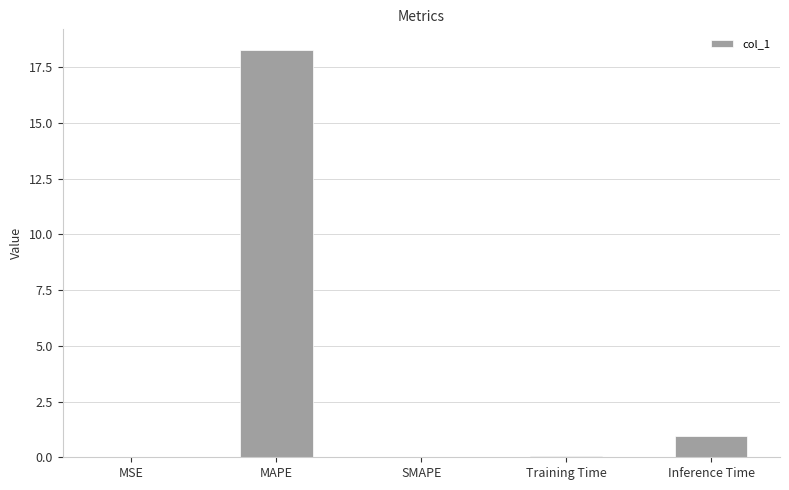

At which label is the value closest to 9?

Inference Time